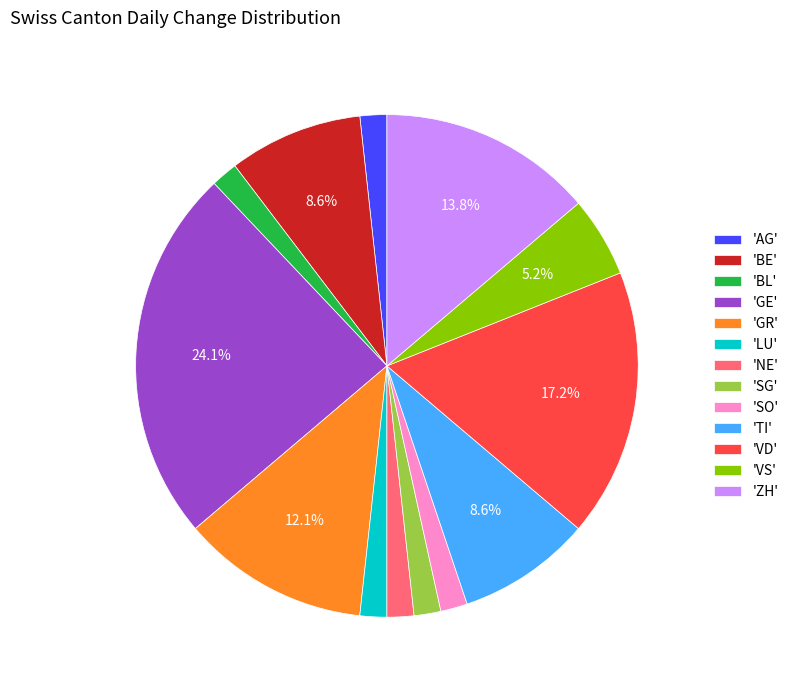

What is the largest slice in the pie chart?

'GE'